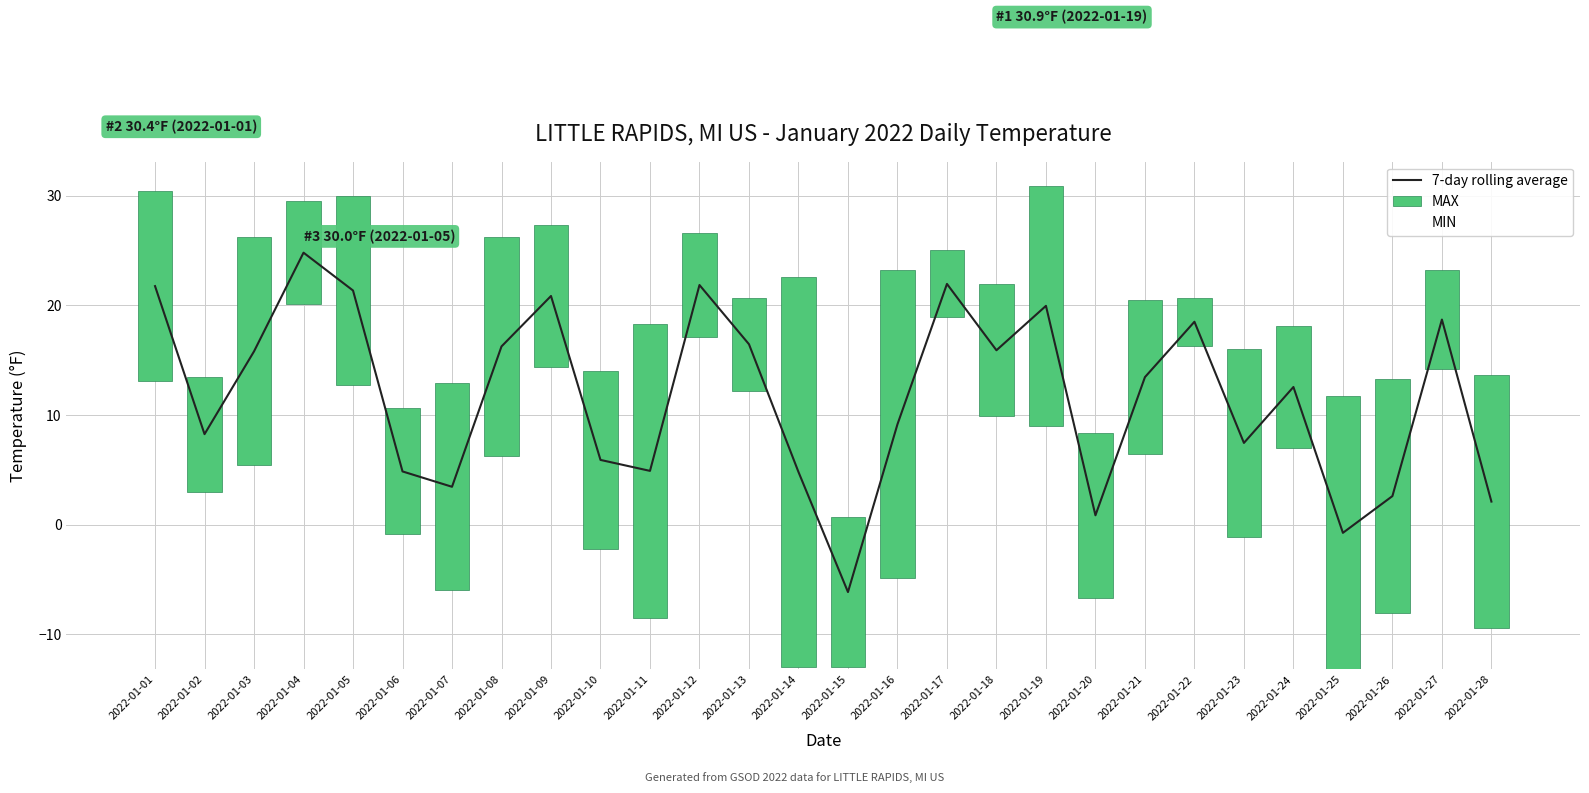

Is it true that 7-day rolling average equals 2.6 at 2022-01-14?

False